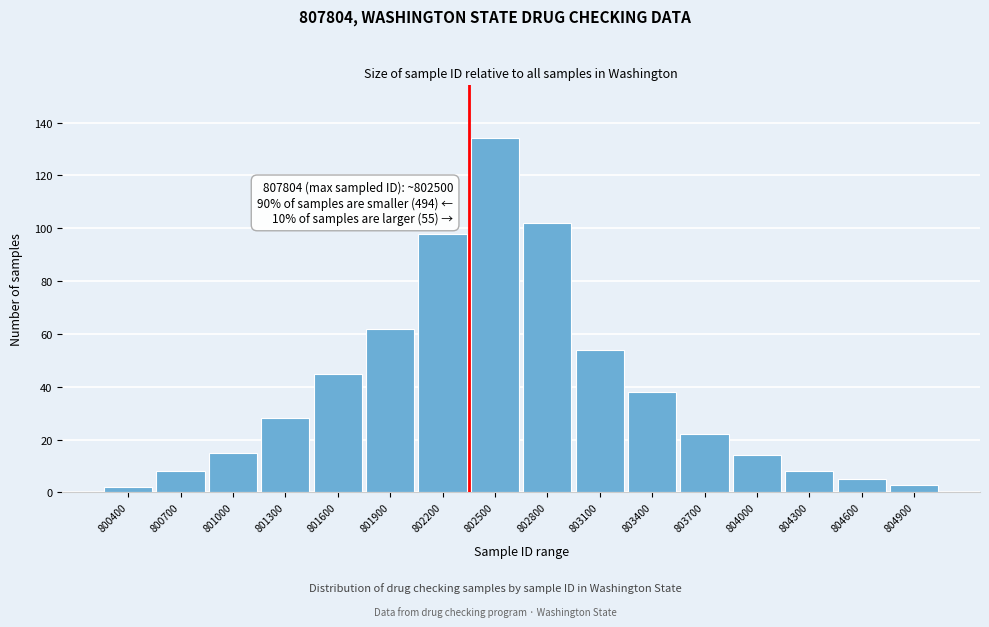

Reading right to left, list all the values displayed in this chart.

3	5	8	14	22	38	54	102	134	98	62	45	28	15	8	2